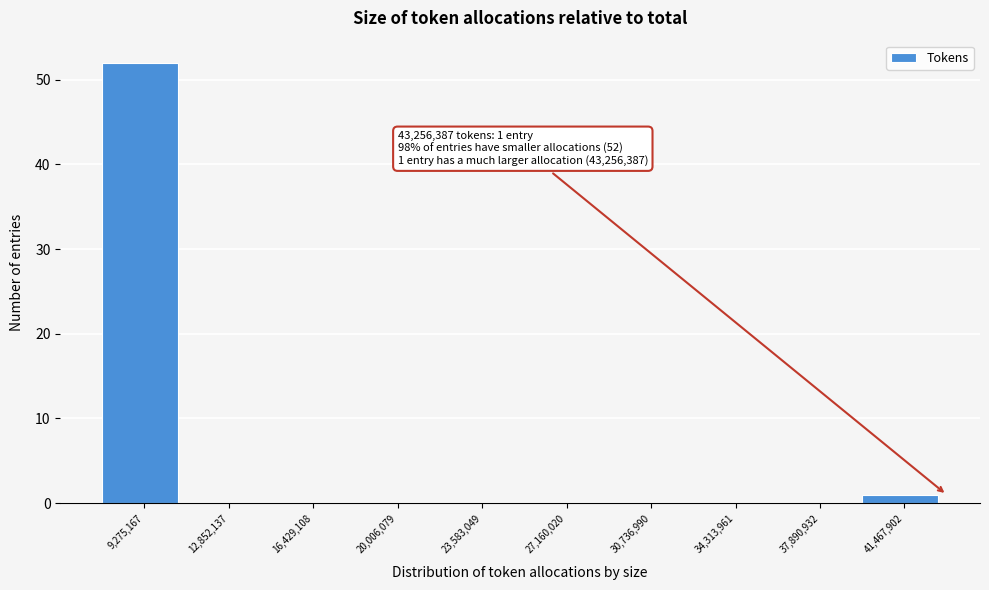

Which range on the x-axis has the tallest bar?

7500000 to 11000000